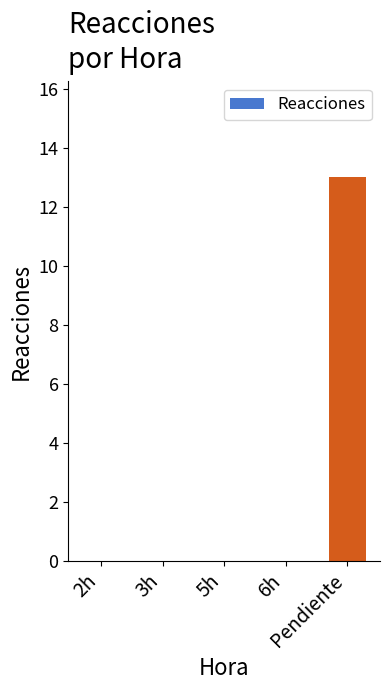

Reading left to right, list all the values displayed in this chart.

0	0	0	0	13